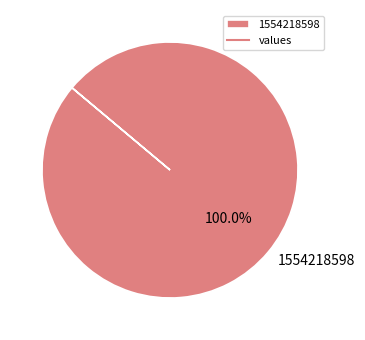

Rank the categories by value from lowest to highest.

1554218598